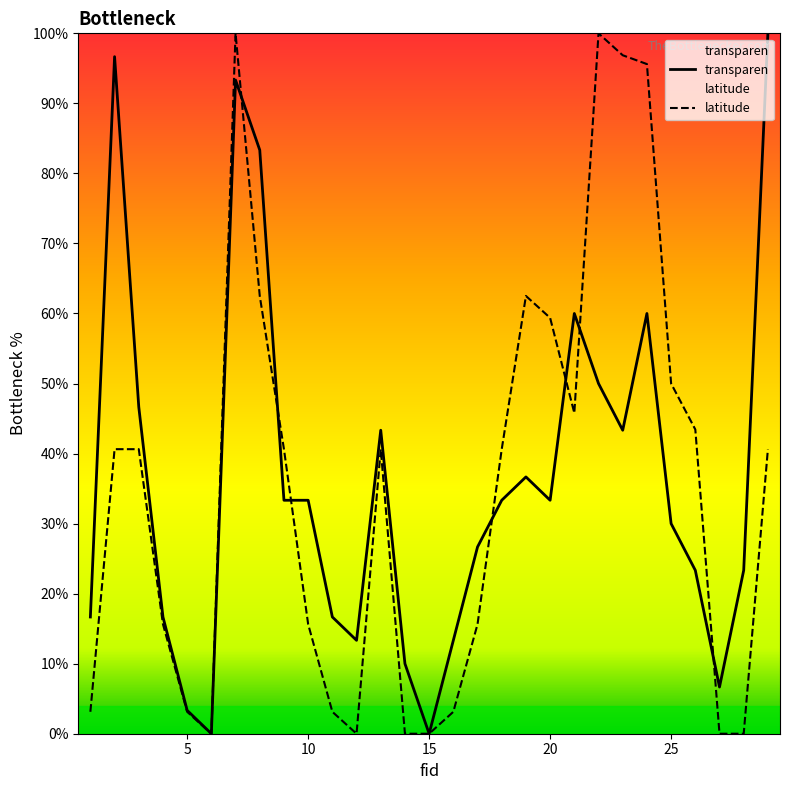

The transparen series shows 84.4 at 24. True or false?

False